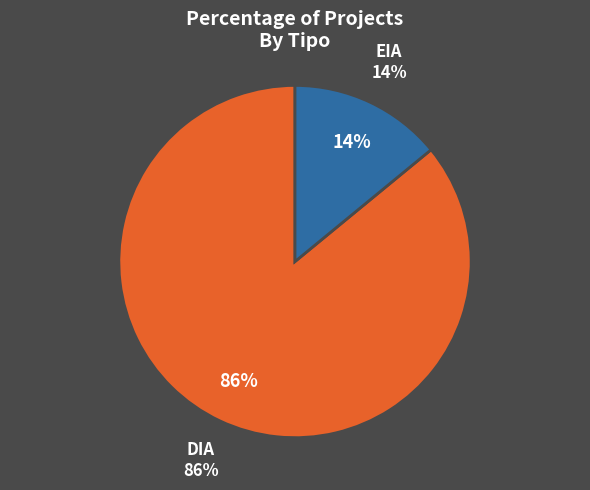

Which slice represents more than half of the pie?

DIA